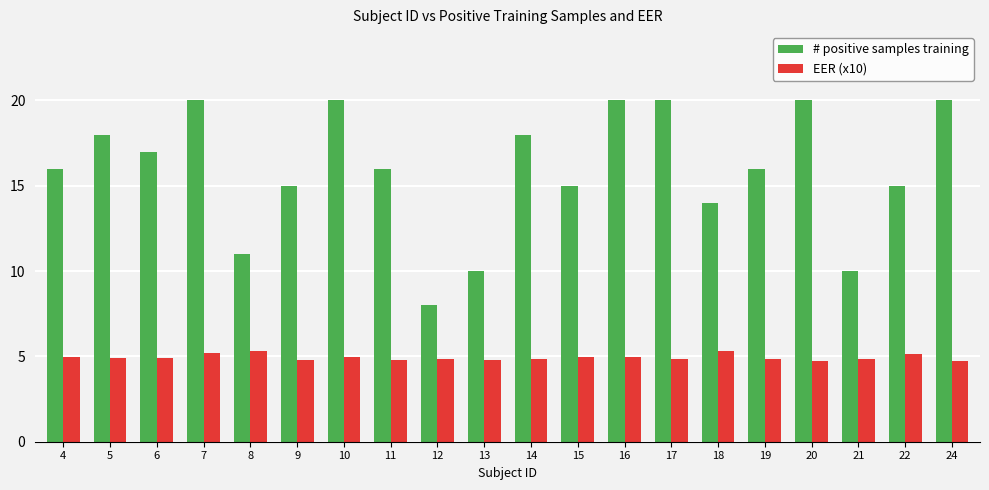

What is the difference between the maximum and minimum values in the EER (x10) series?

0.6